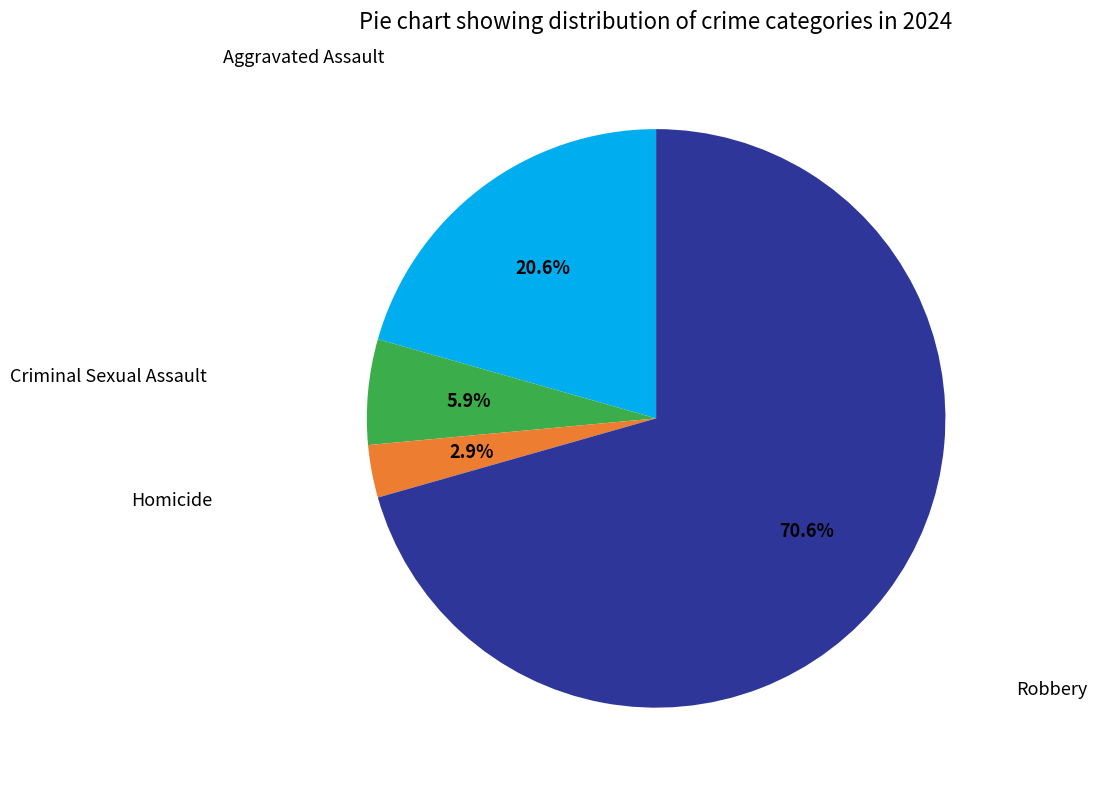

Does any single category account for the majority?

Yes